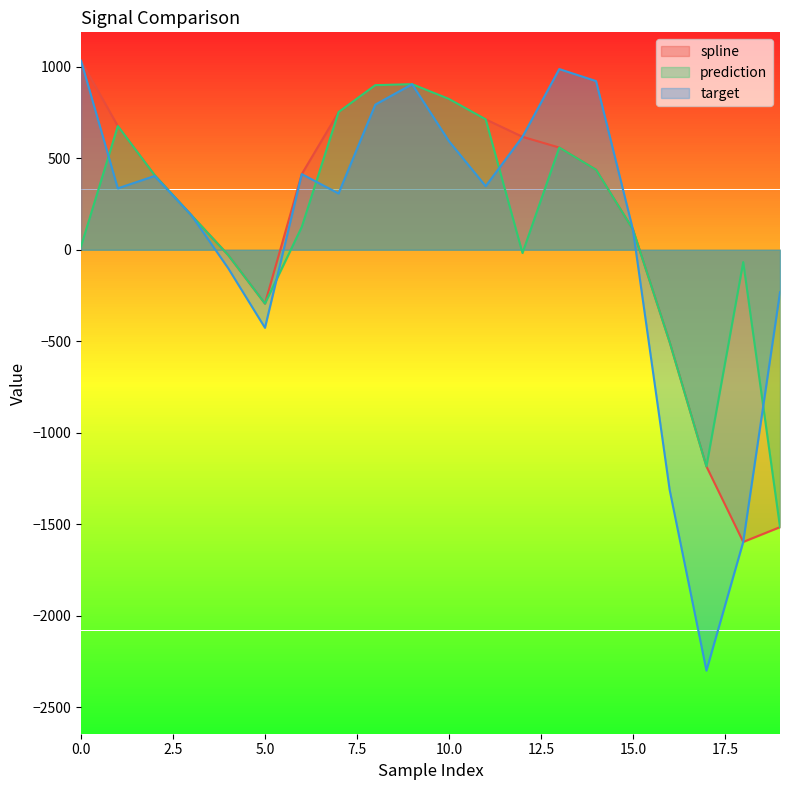

At which category does spline reach its first local valley?

5.0